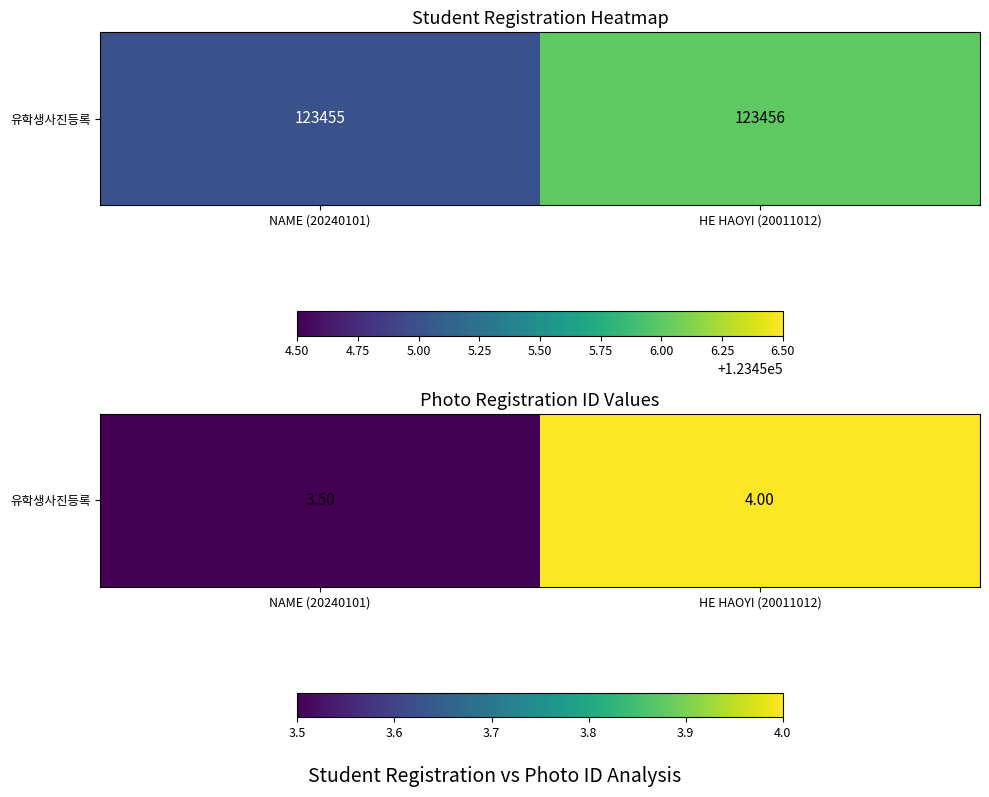

Is it true that the value at NAME (20240101) is 6.1?

False